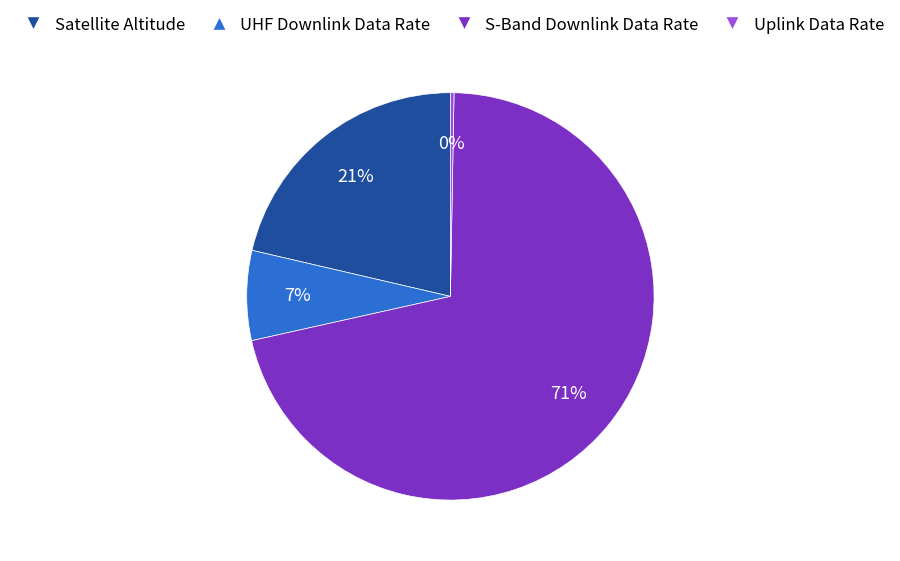

How many slices are in this pie chart?

4